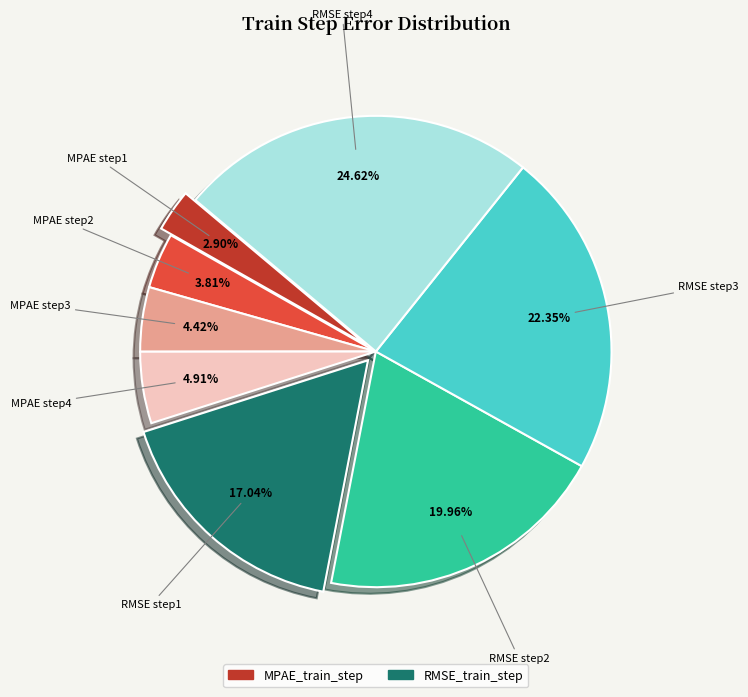

Is there a majority slice in this chart?

No